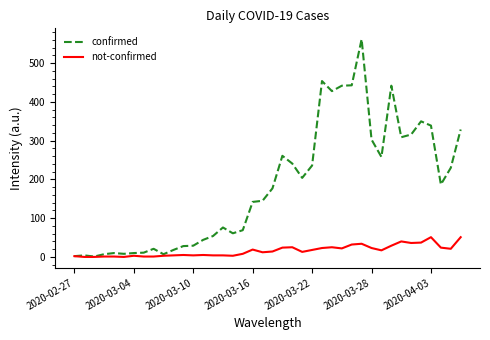

Which series has the largest total across all categories?

confirmed